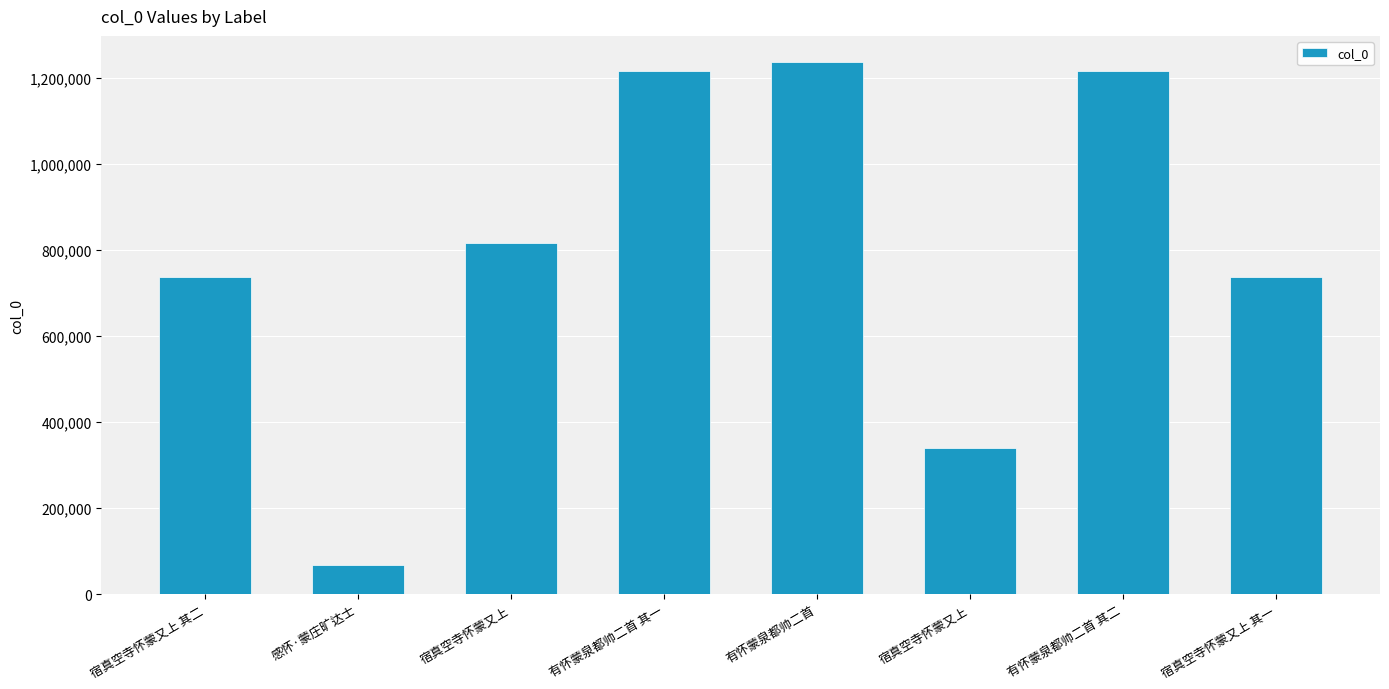

Rank the categories by value from highest to lowest.

有怀蒙泉都帅二首, 有怀蒙泉都帅二首 其二, 有怀蒙泉都帅二首 其一, 宿真空寺怀蒙又上, 宿真空寺怀蒙又上 其二, 宿真空寺怀蒙又上 其一, 宿真空寺怀蒙又上, 感怀·蒙庄旷达士